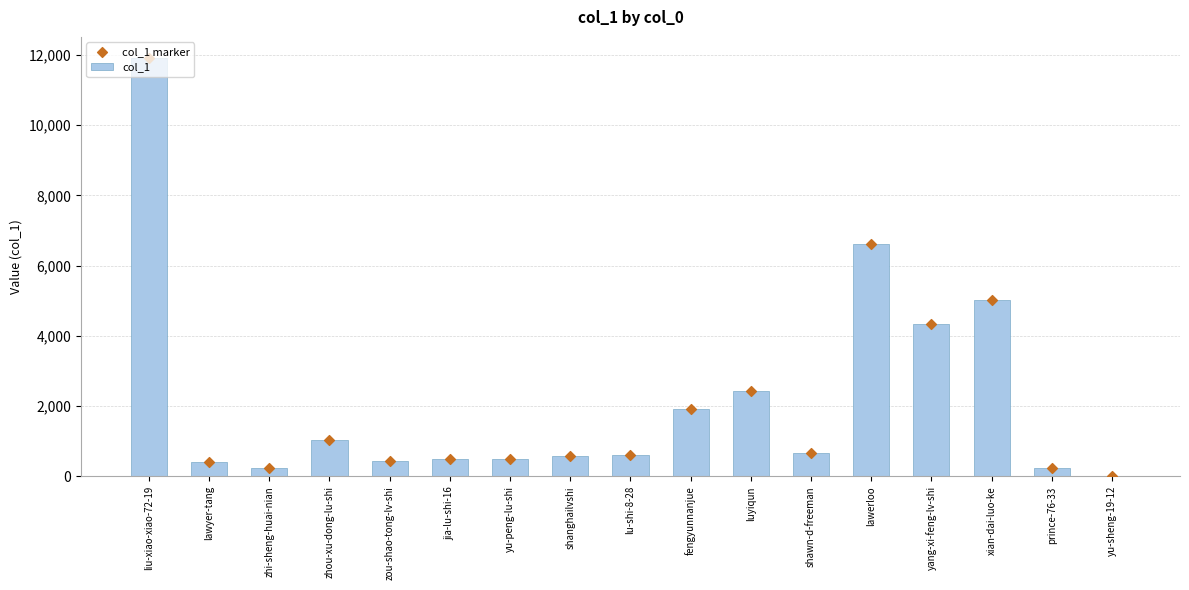

What is the total value across all series at shawn-d-freeman?

1358